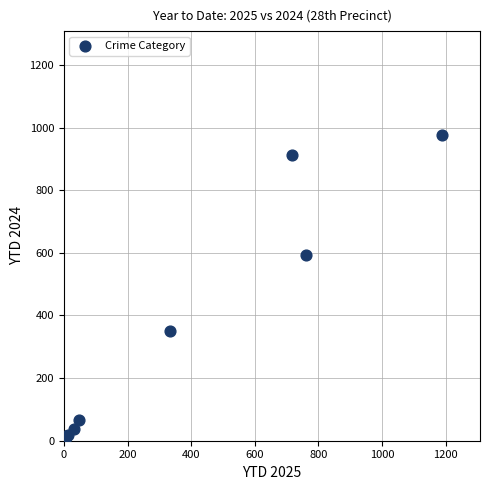

What Y value in the scatter plot is closest to 489?

594